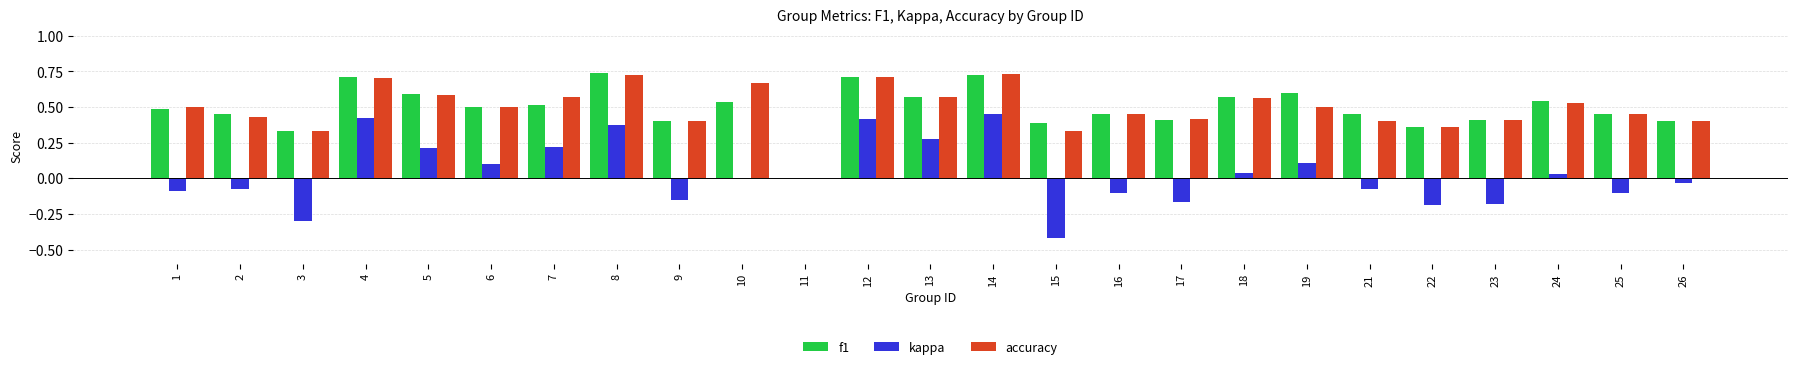

What is the sum of the accuracy values at 13 and 3?

0.9